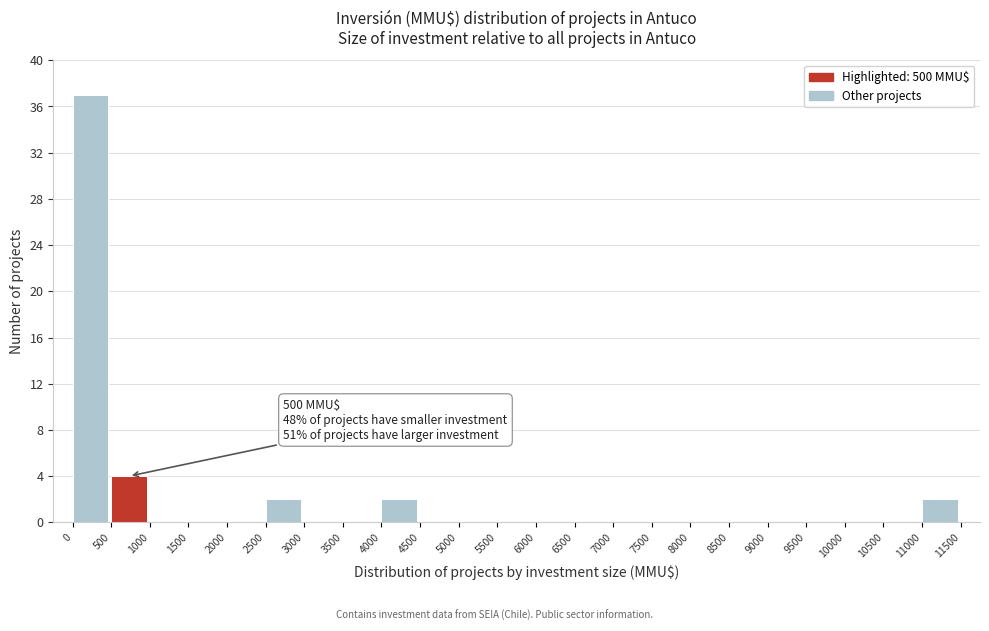

Over which range of the x-axis is the bar tallest?

0 to 500